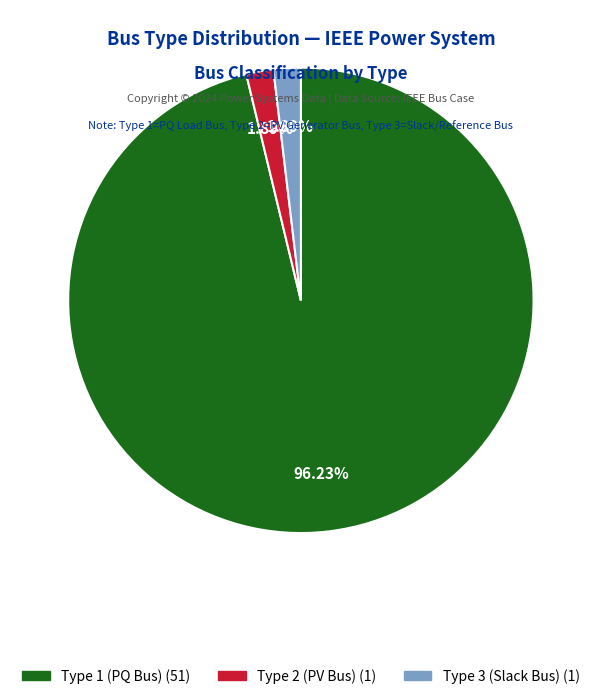

Is there any slice that represents more than half of the pie?

Yes